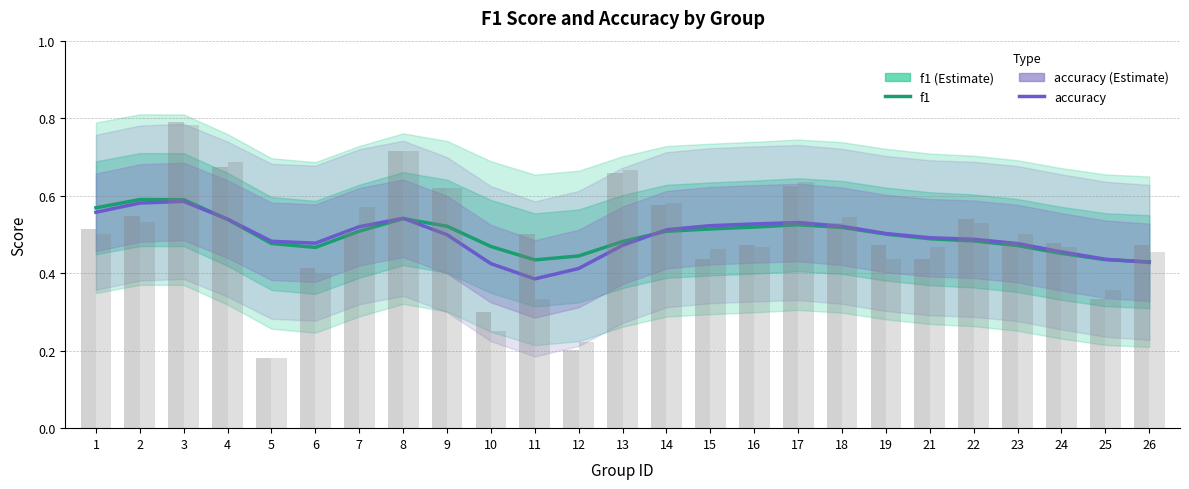

Which category has the lowest value in the f1 series?

26